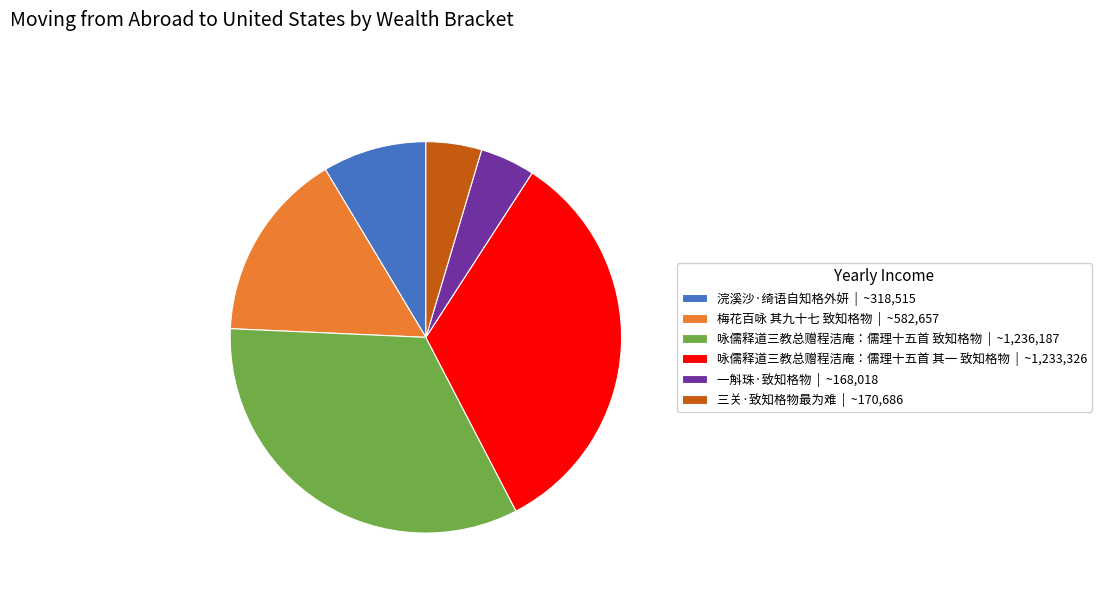

True or false: 三关·致知格物最为难 | ~170,686 accounts for 11% of the total.

False